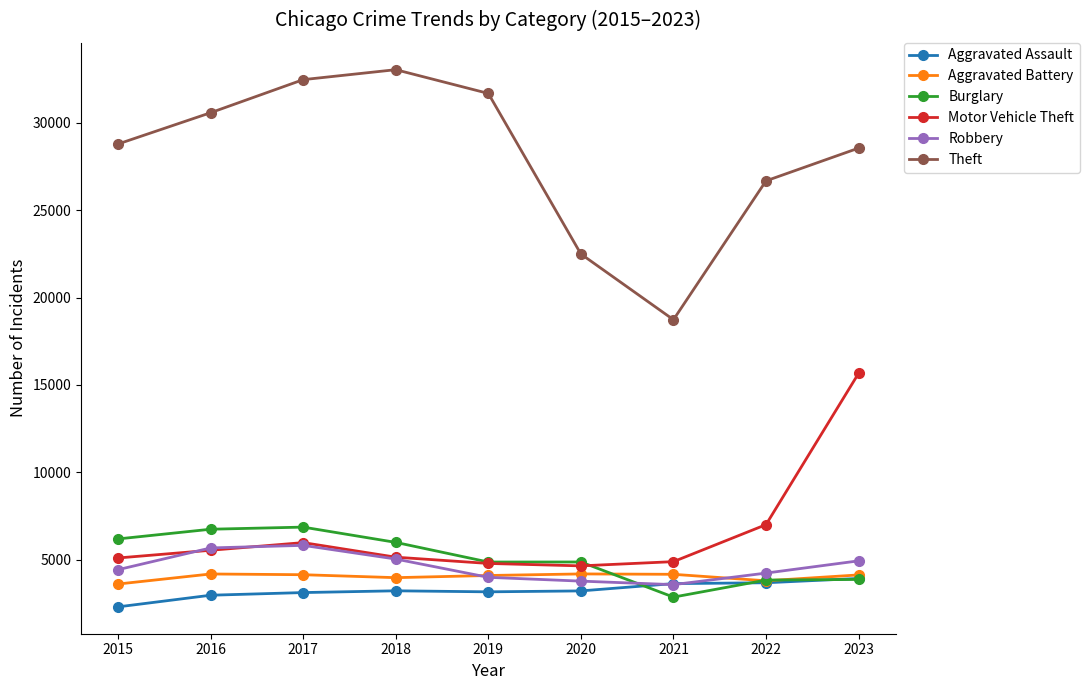

How many distinct data groups are displayed?

6